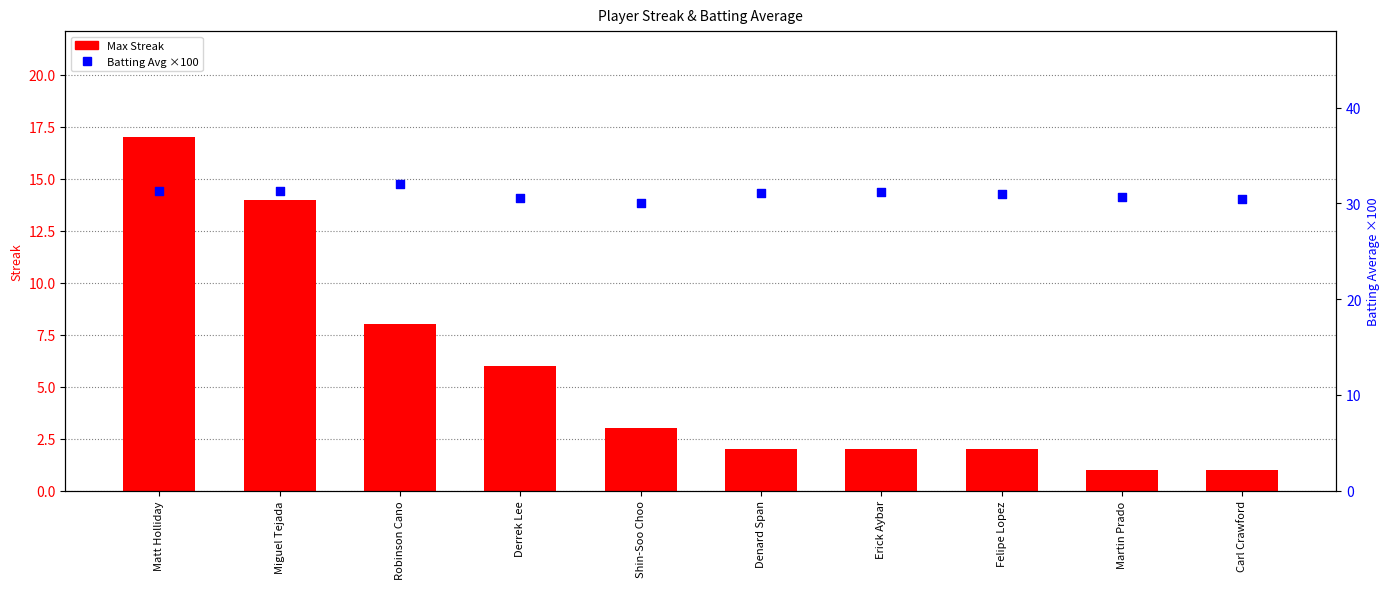

What are all the series names shown in the legend?

Max Streak, Batting Avg (×100)